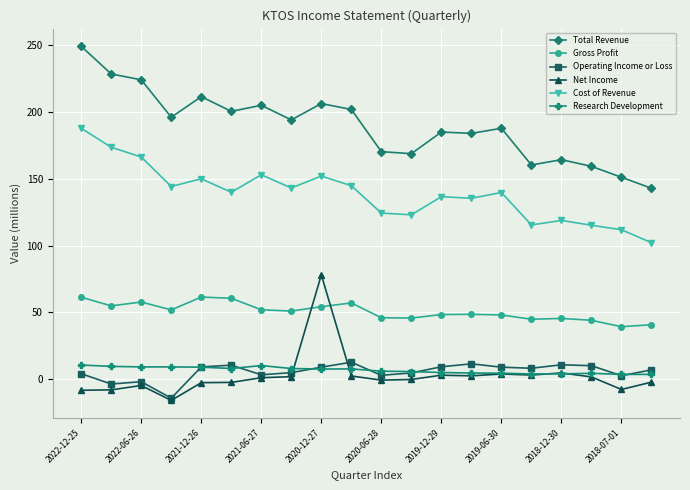

What is the maximum value shown in the chart?

249.3